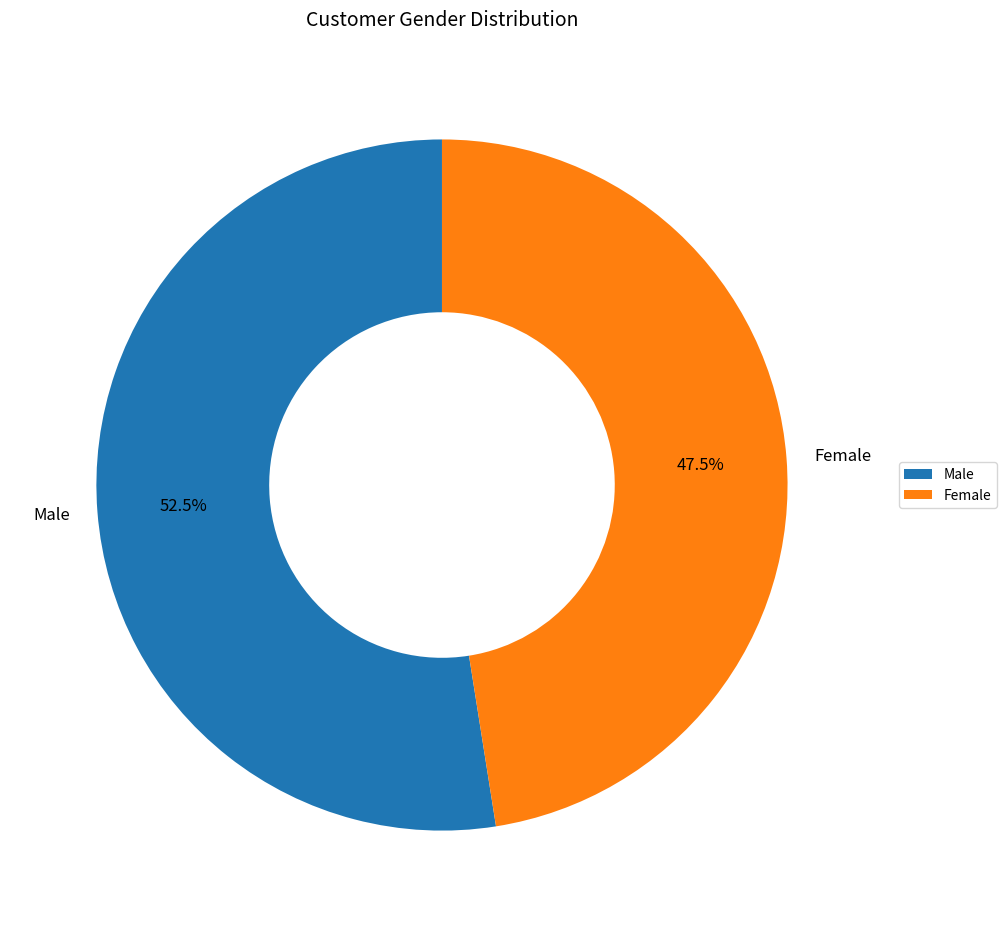

To the nearest percent, what is the difference between the Female and Male slice percentages?

5%